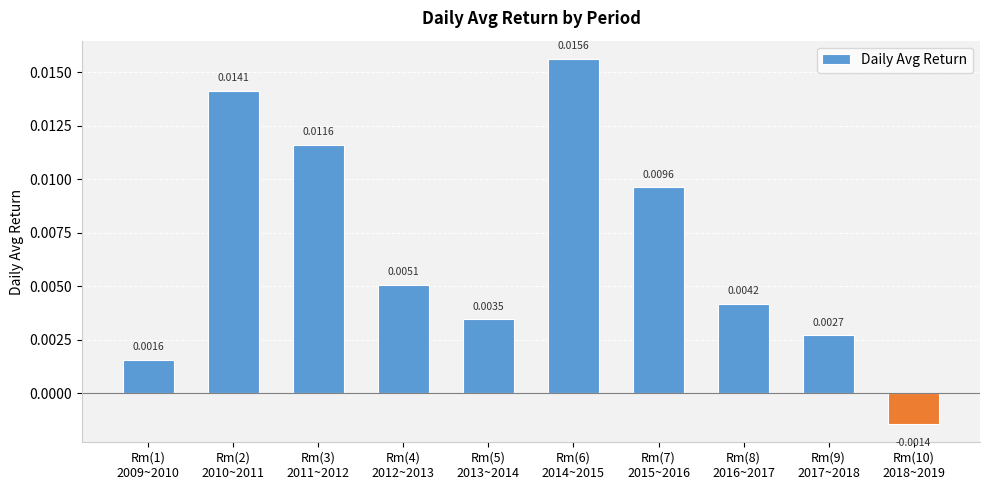

Rank the categories by value from highest to lowest.

Rm(6)
2014~2015, Rm(2)
2010~2011, Rm(3)
2011~2012, Rm(7)
2015~2016, Rm(4)
2012~2013, Rm(8)
2016~2017, Rm(5)
2013~2014, Rm(9)
2017~2018, Rm(1)
2009~2010, Rm(10)
2018~2019